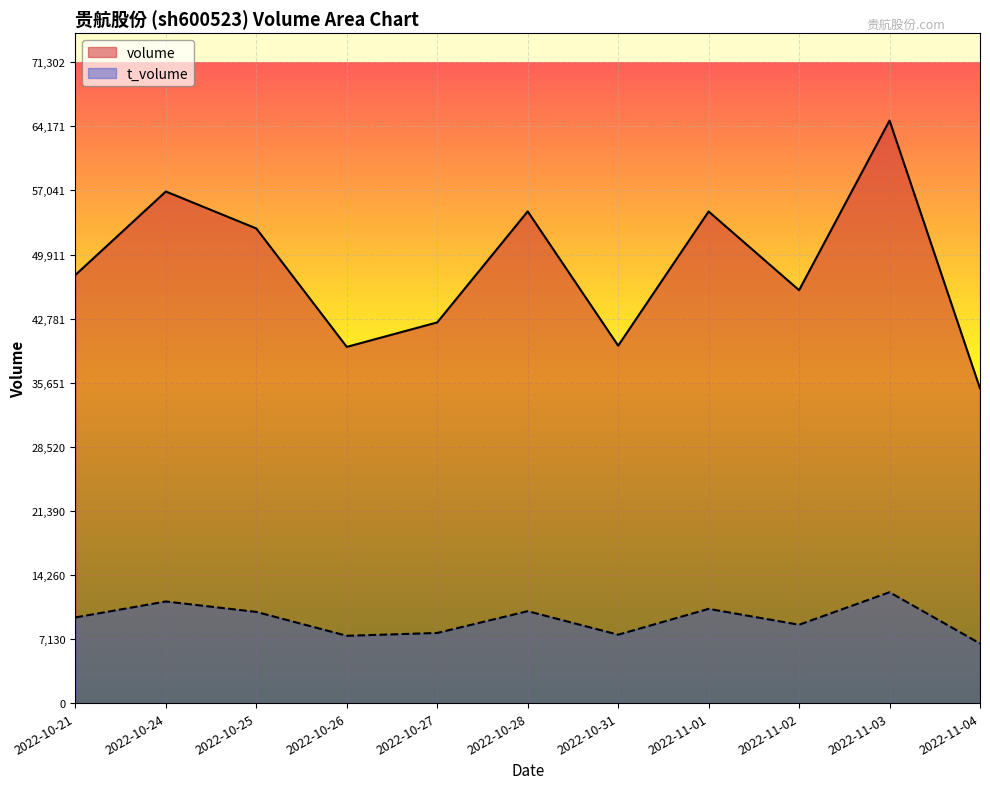

List the labels in order of t_volume value, smallest first.

2022-11-04, 2022-10-26, 2022-10-31, 2022-10-27, 2022-11-02, 2022-10-21, 2022-10-25, 2022-10-28, 2022-11-01, 2022-10-24, 2022-11-03